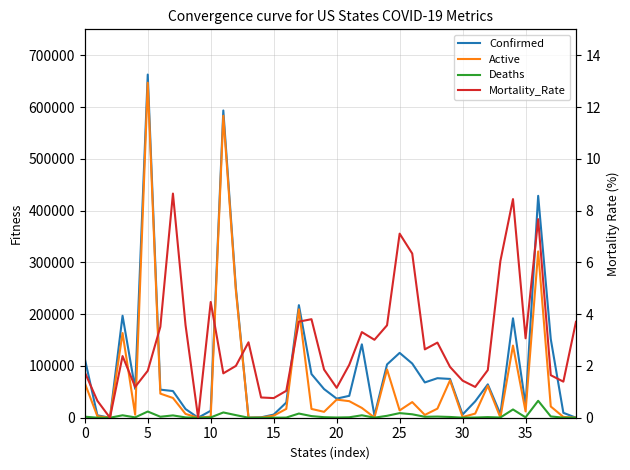

List the series in order of their peak value, lowest first.

Mortality_Rate, Deaths, Active, Confirmed